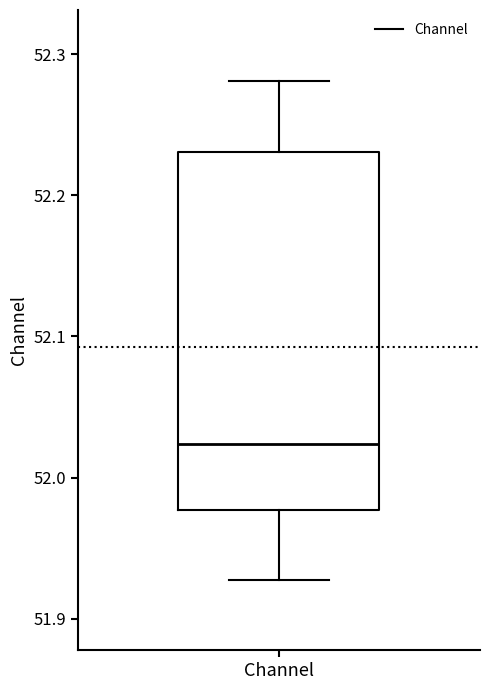

Read this box plot against the y-axis: the position of the median line, the range covered by the box, and the ends of both whiskers. The values are not printed on the chart, so give them approximately, as read against the axis.

median 52.02, box 51.98 to 52.23, whiskers 51.93 to 52.28